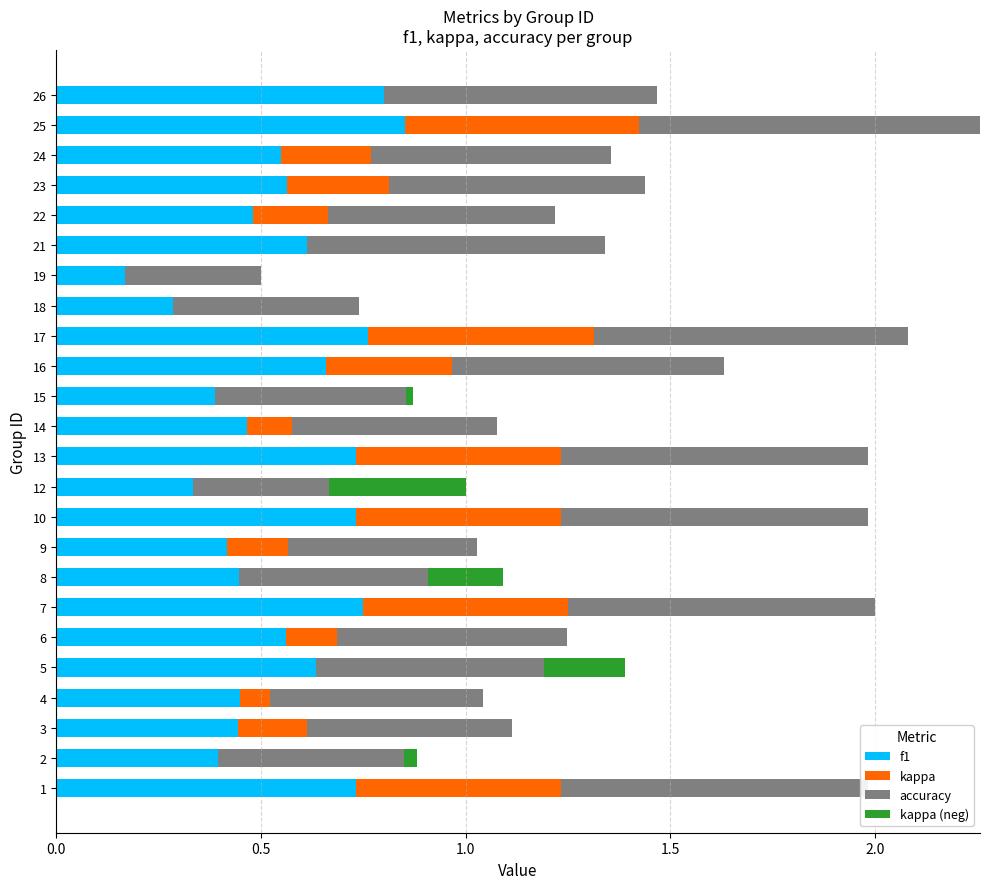

How many bars are there in each group?

4